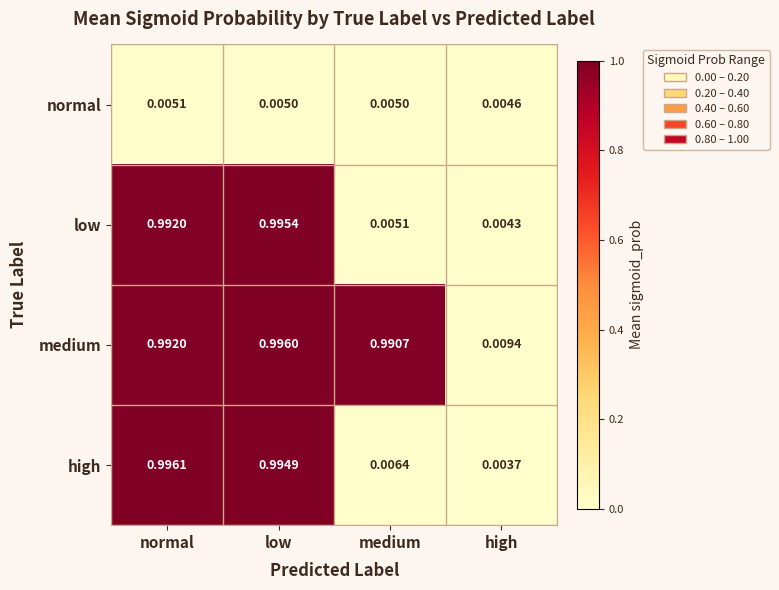

Count the number of categories in the chart.

4